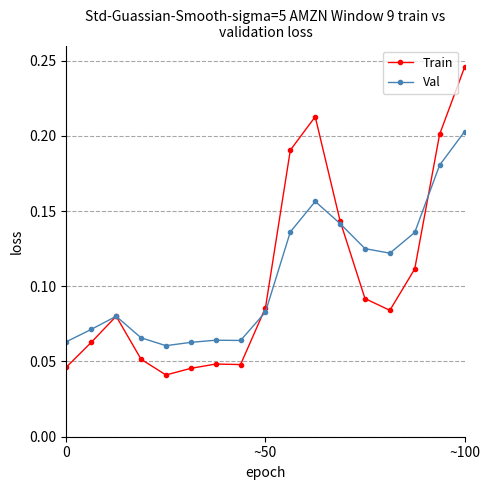

Which series has the largest range (max minus min)?

Train